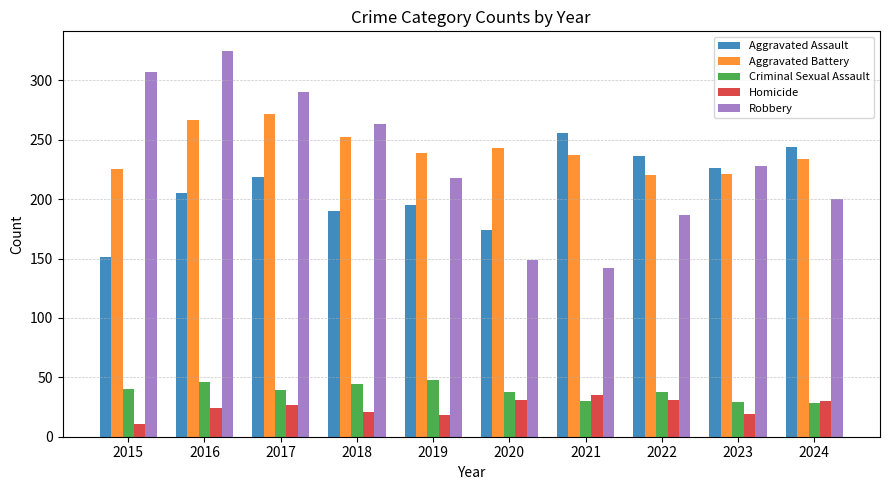

Does the chart contain any negative values?

No